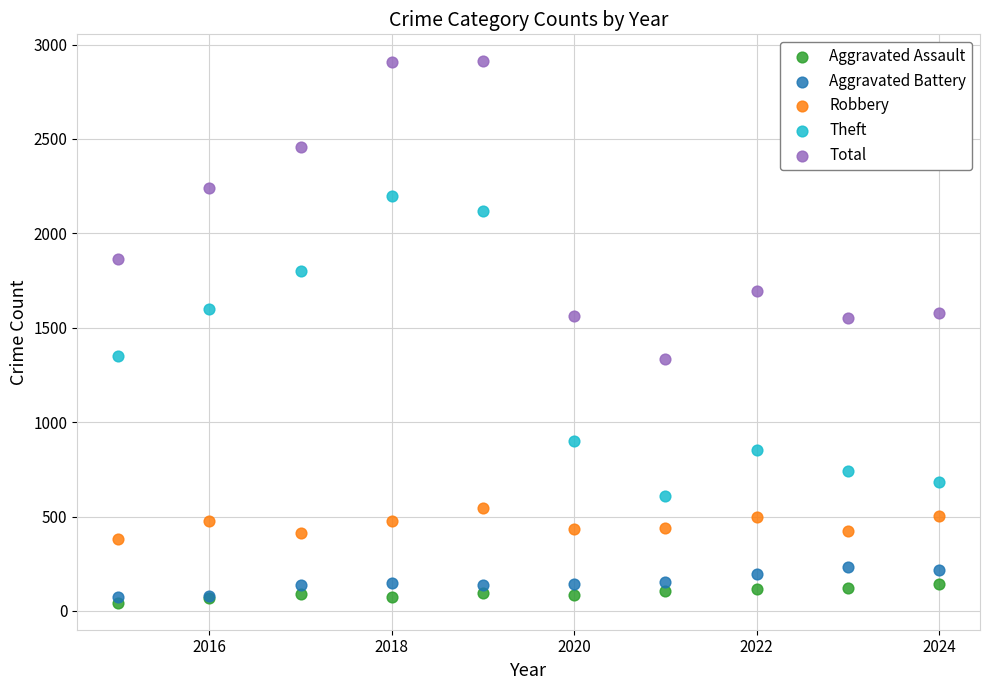

Which series reaches the minimum Y coordinate?

Aggravated Assault